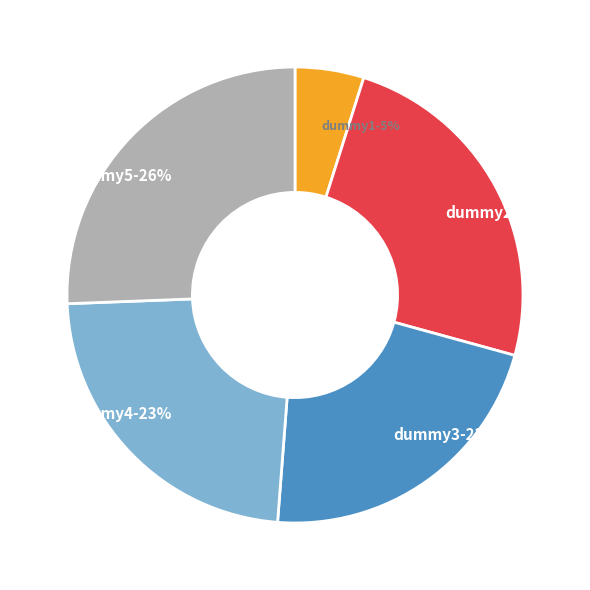

Is it true that dummy4 is 31% of the pie?

False